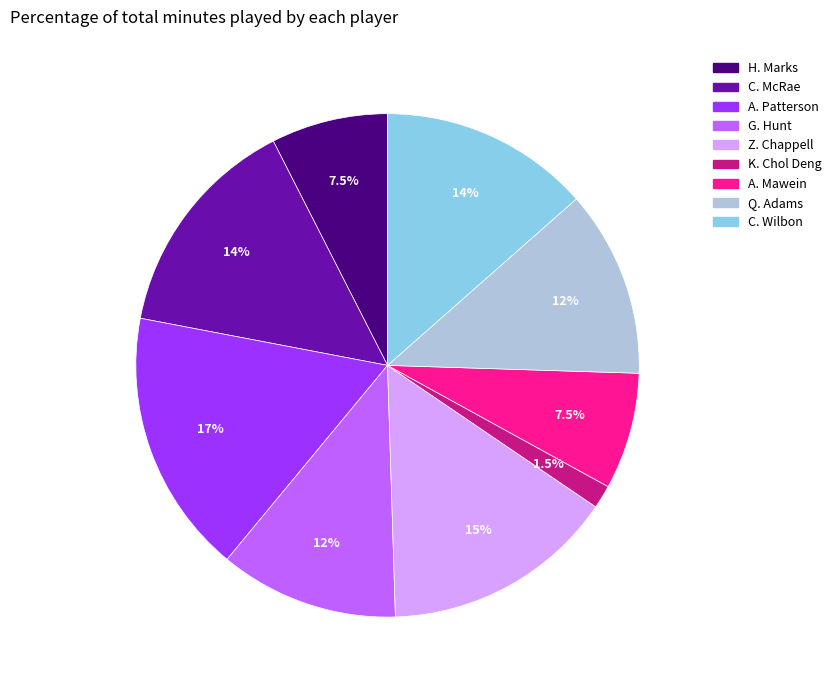

To the nearest percent, what portion does Q. Adams represent?

12%